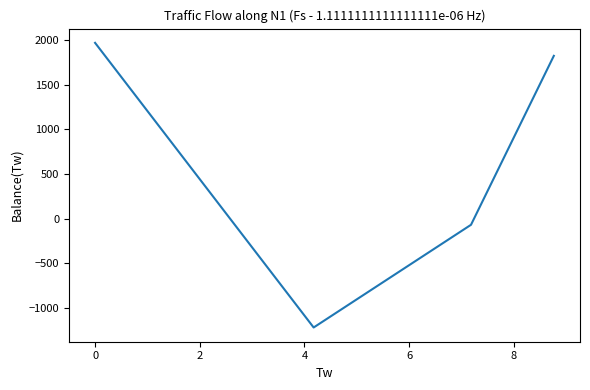

What is the sum of all values?

2506.1